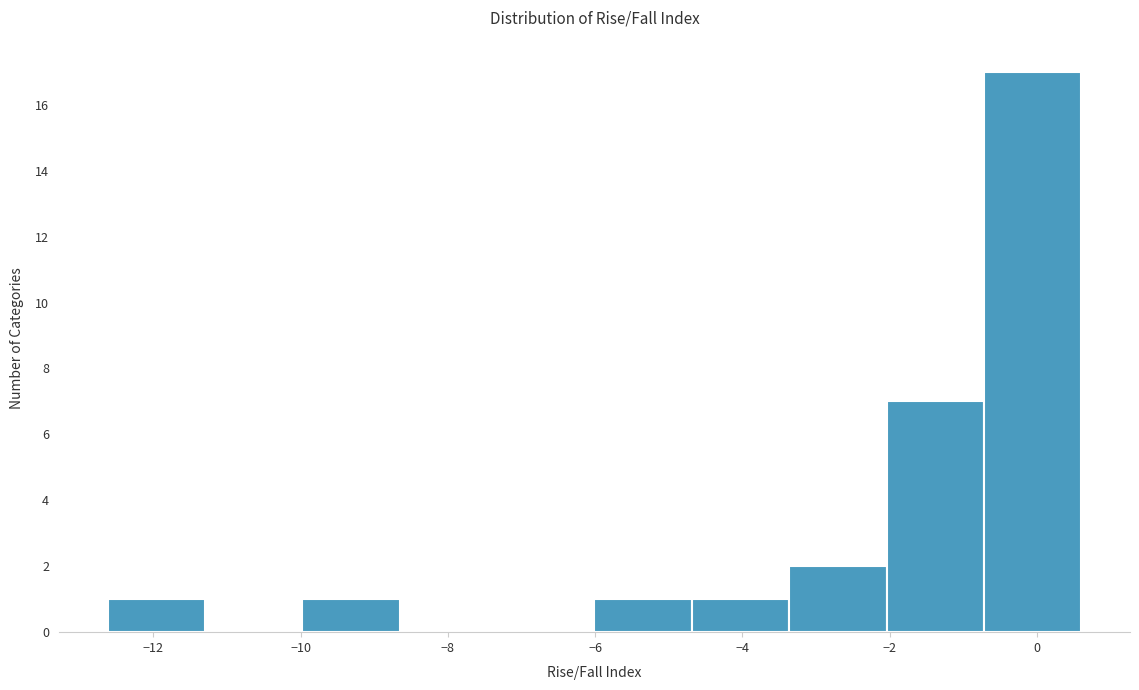

Which range on the x-axis has the tallest bar?

-0.8 to 0.6